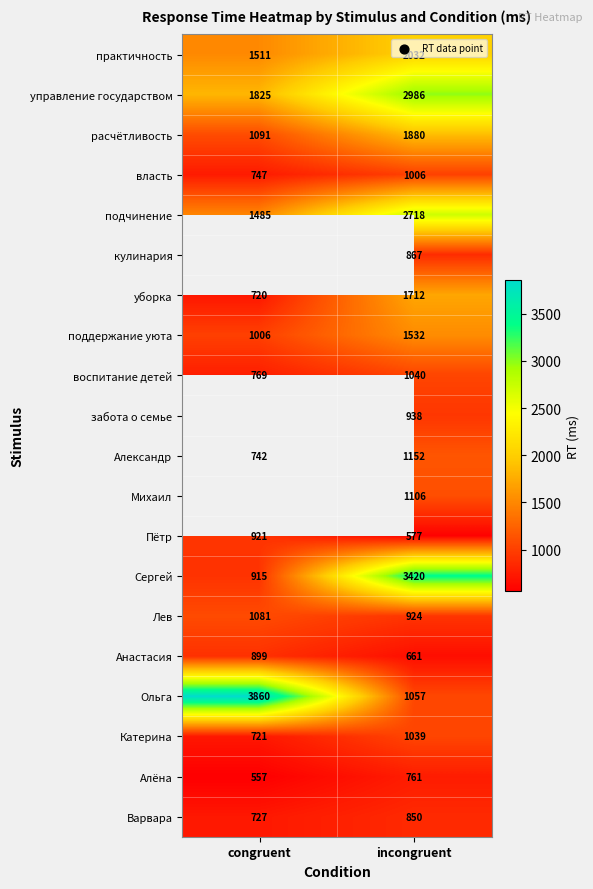

Rank the categories by Ольга value from lowest to highest.

incongruent, congruent